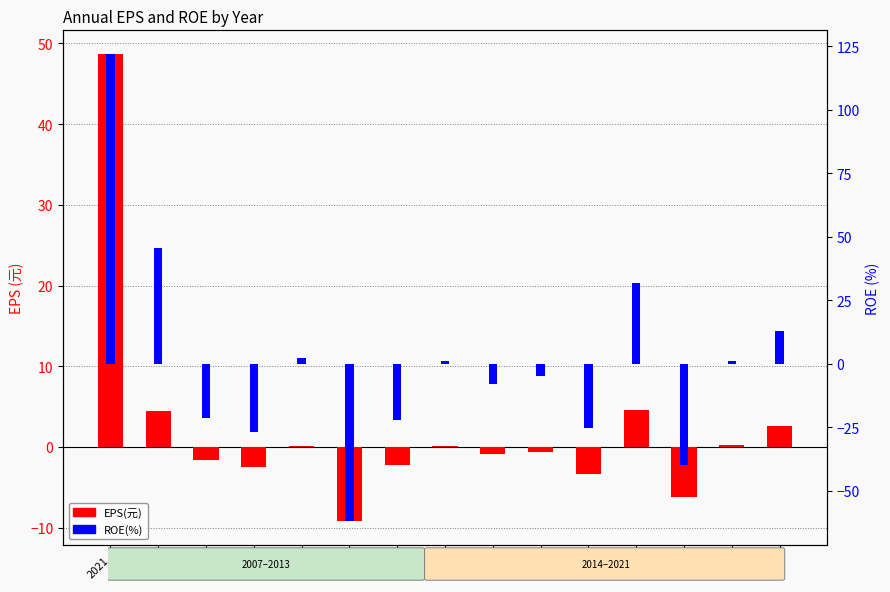

How many bars are there in each group?

2